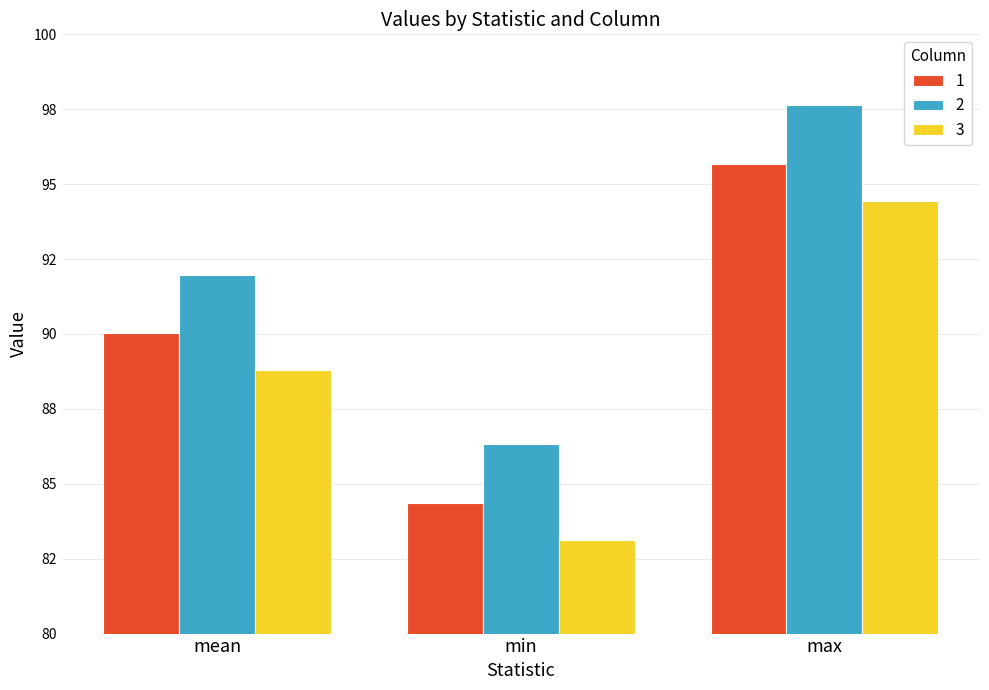

What are all the series names shown in the legend?

1, 2, 3